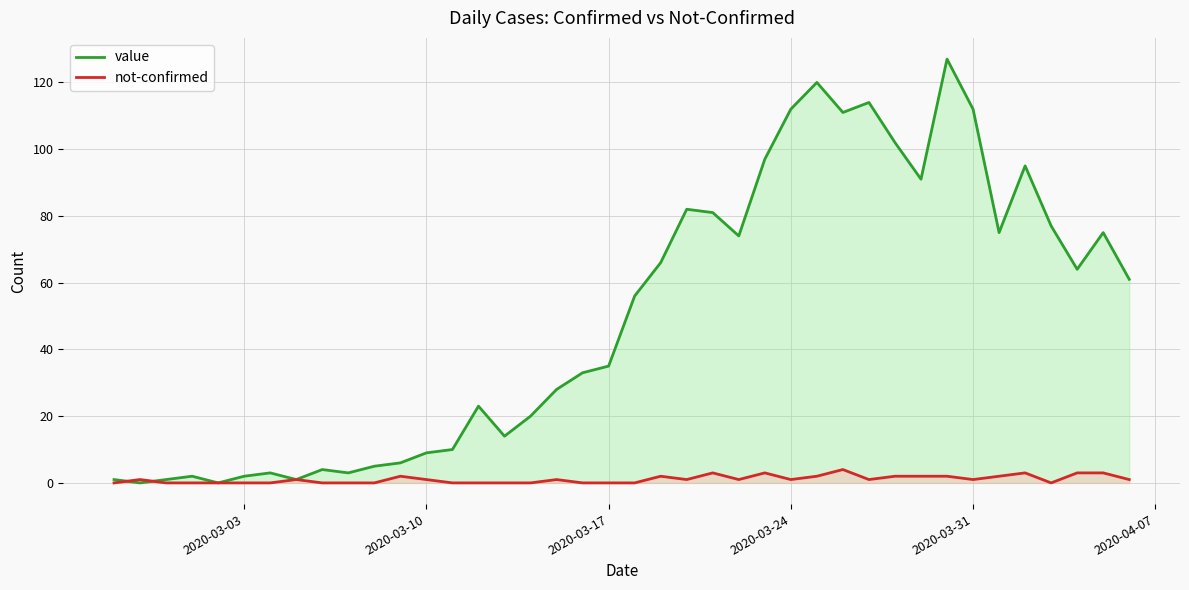

How many positive values does the value series have?

38